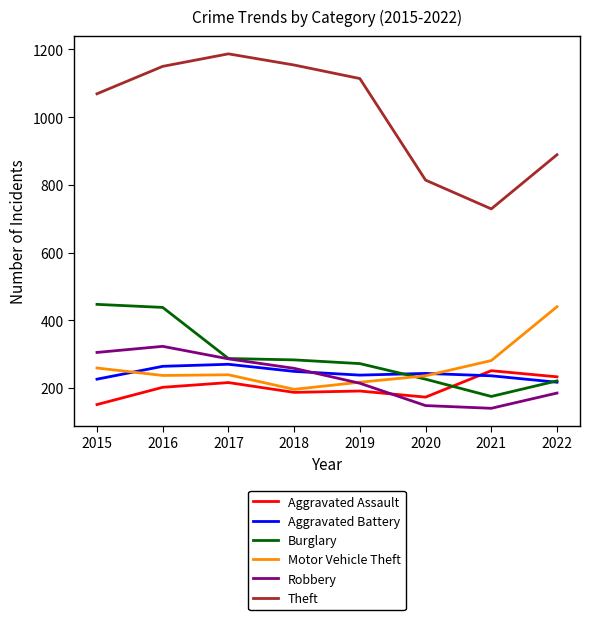

What is the maximum value shown in the chart?

1187